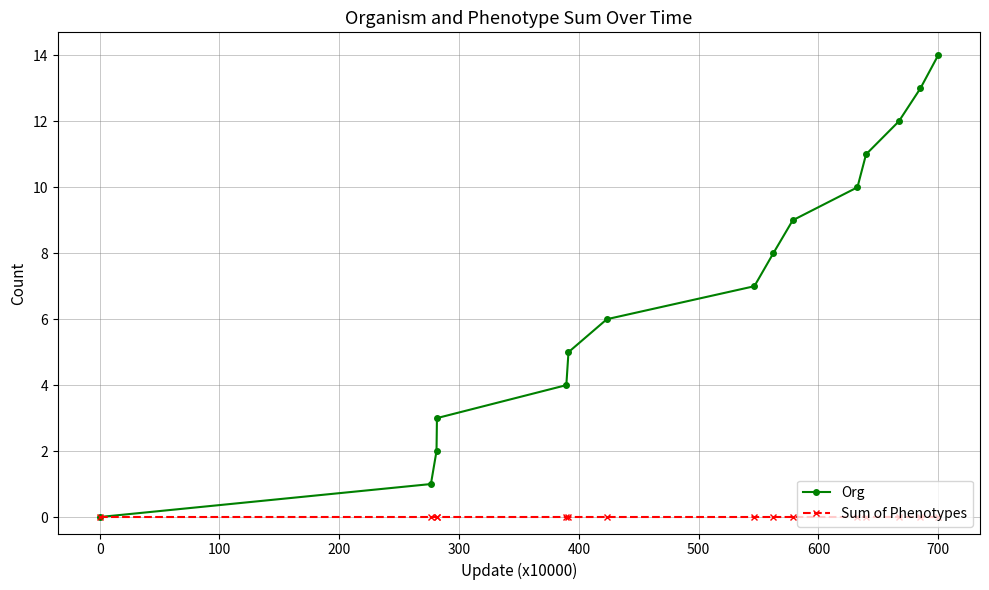

Reading left to right, transcribe all the data shown in this chart.

Org: 0	1	2	3	4	5	6	7	8	9	10	11	12	13	14
Sum of Phenotypes: 0	0	0	0	0	0	0	0	0	0	0	0	0	0	0